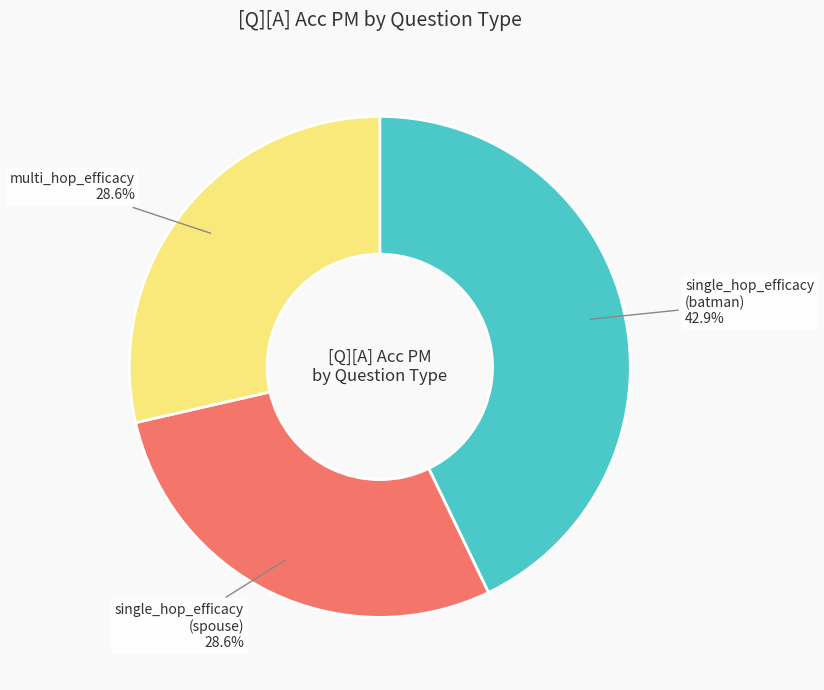

Is there any slice that represents more than half of the pie?

No